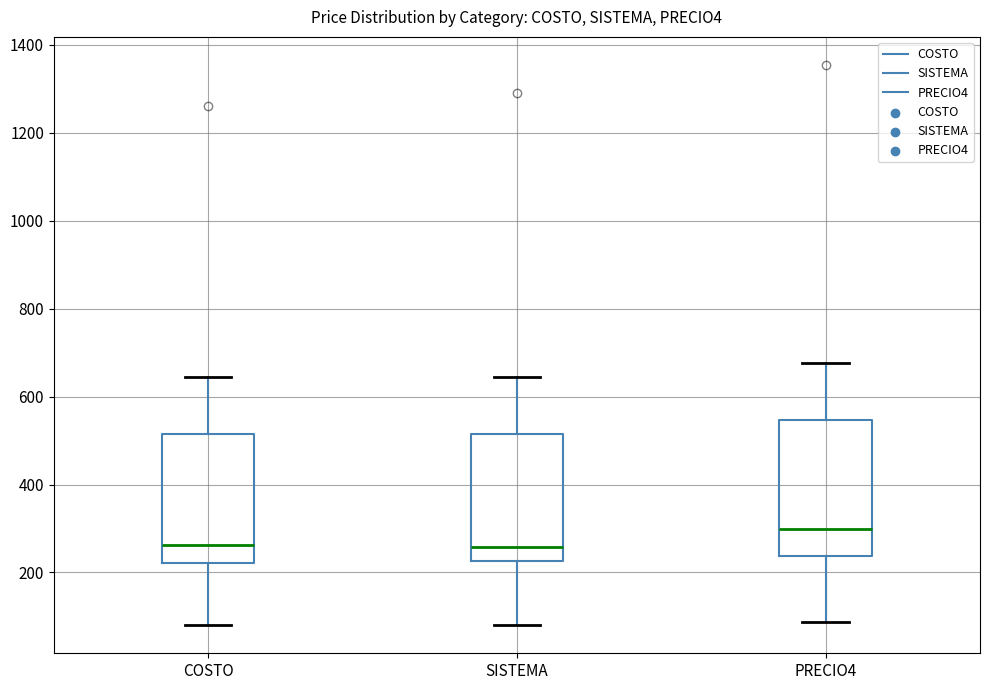

Where does the median line of the box for PRECIO4 sit on the y-axis? The values are not printed on the chart, so give them approximately, as read against the axis.

300